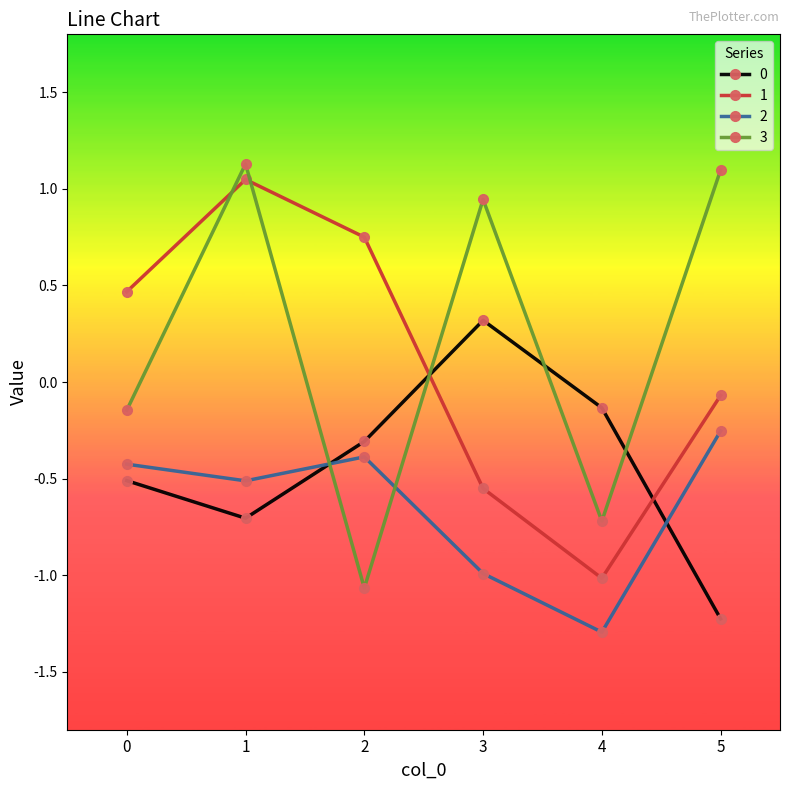

How many times do 0 and 3 cross each other?

4